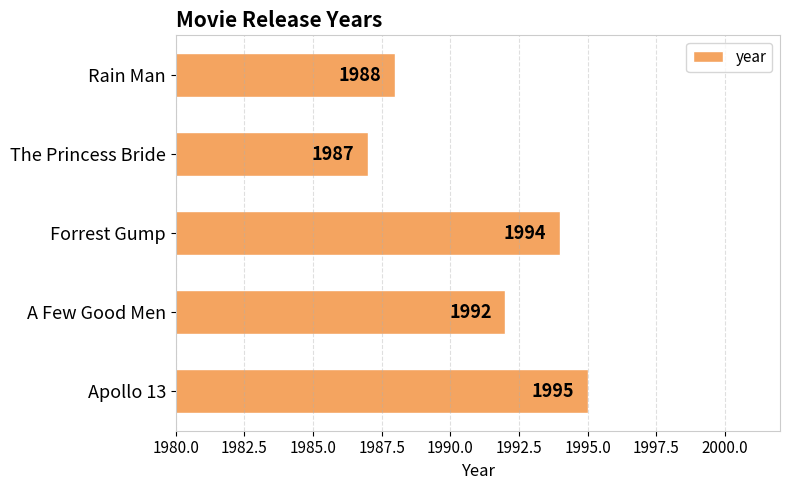

Is it true that the value at The Princess Bride is 701?

False